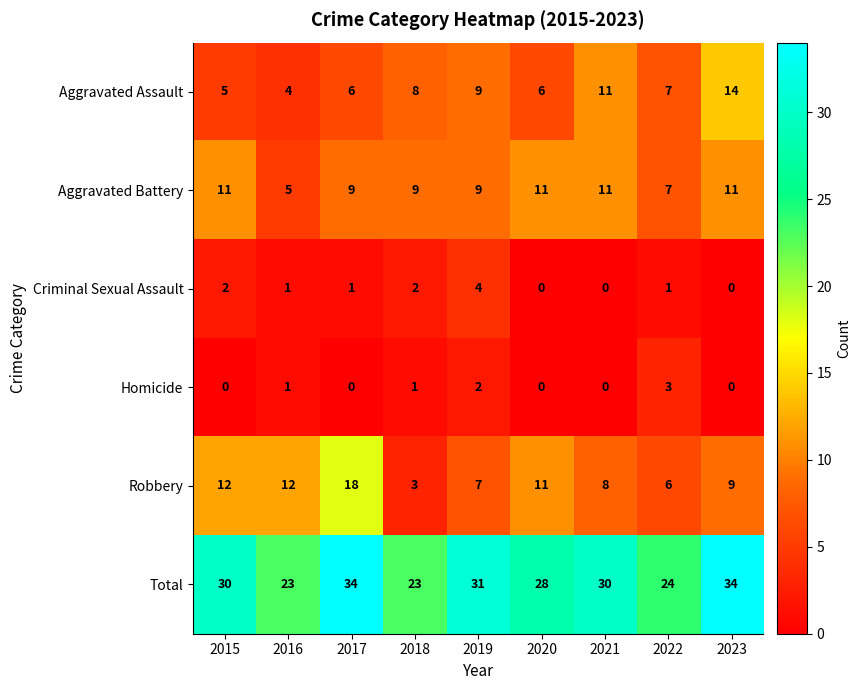

The value of Total at 2018 is 32. True or false?

False